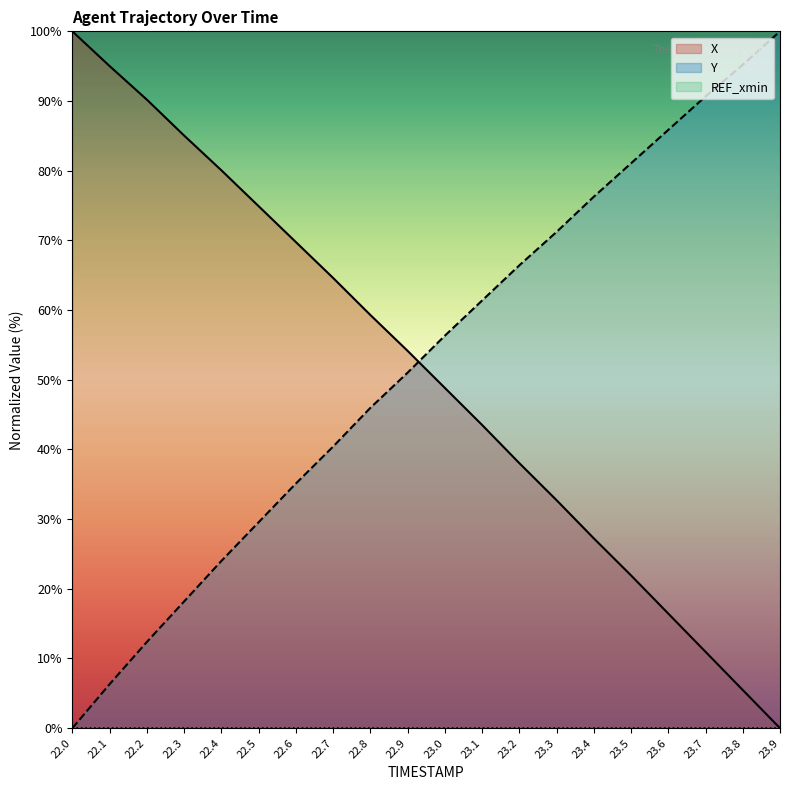

True or false: Y has more than 2 points higher than both neighbors.

False